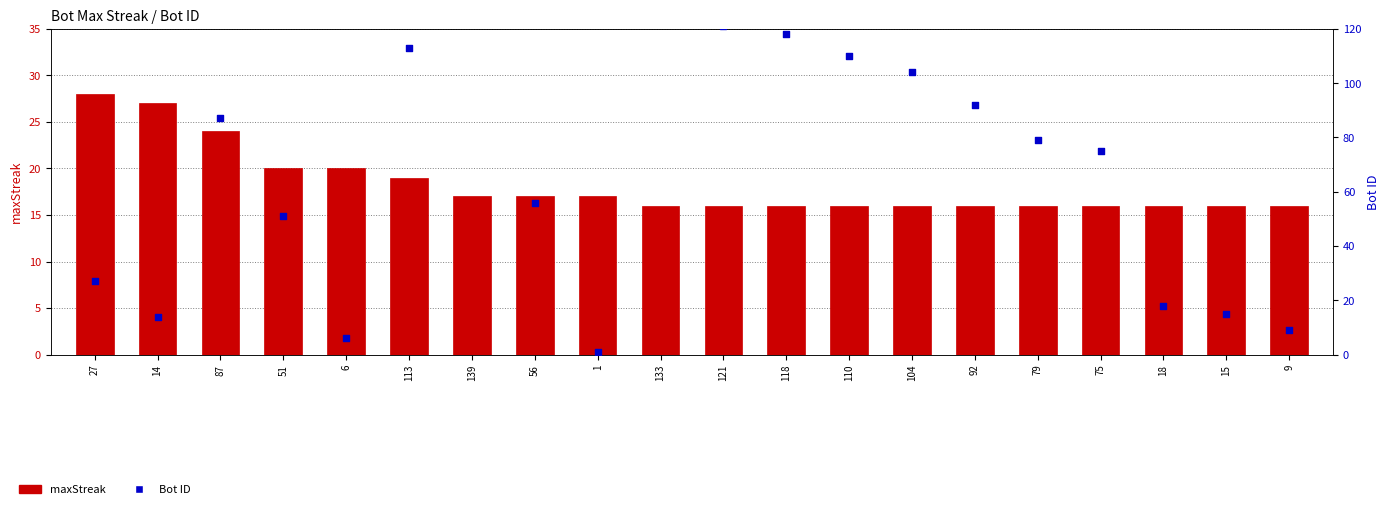

What is the total value across all series at 92?

108